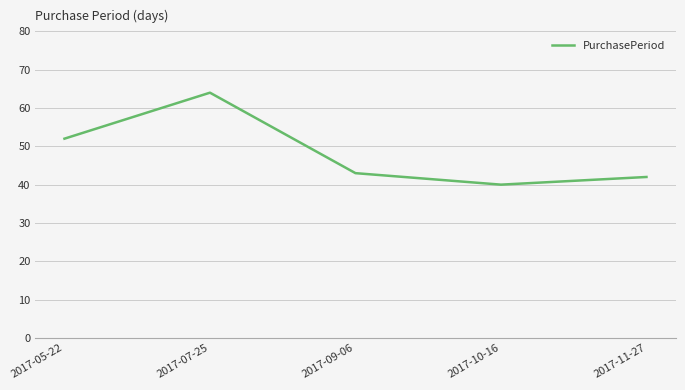

True or false: the data shows 43 at 2017-09-06.

True